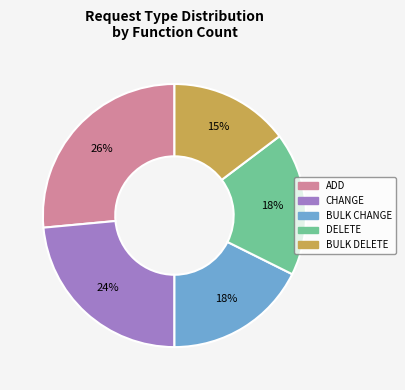

Is there a majority slice in this chart?

No